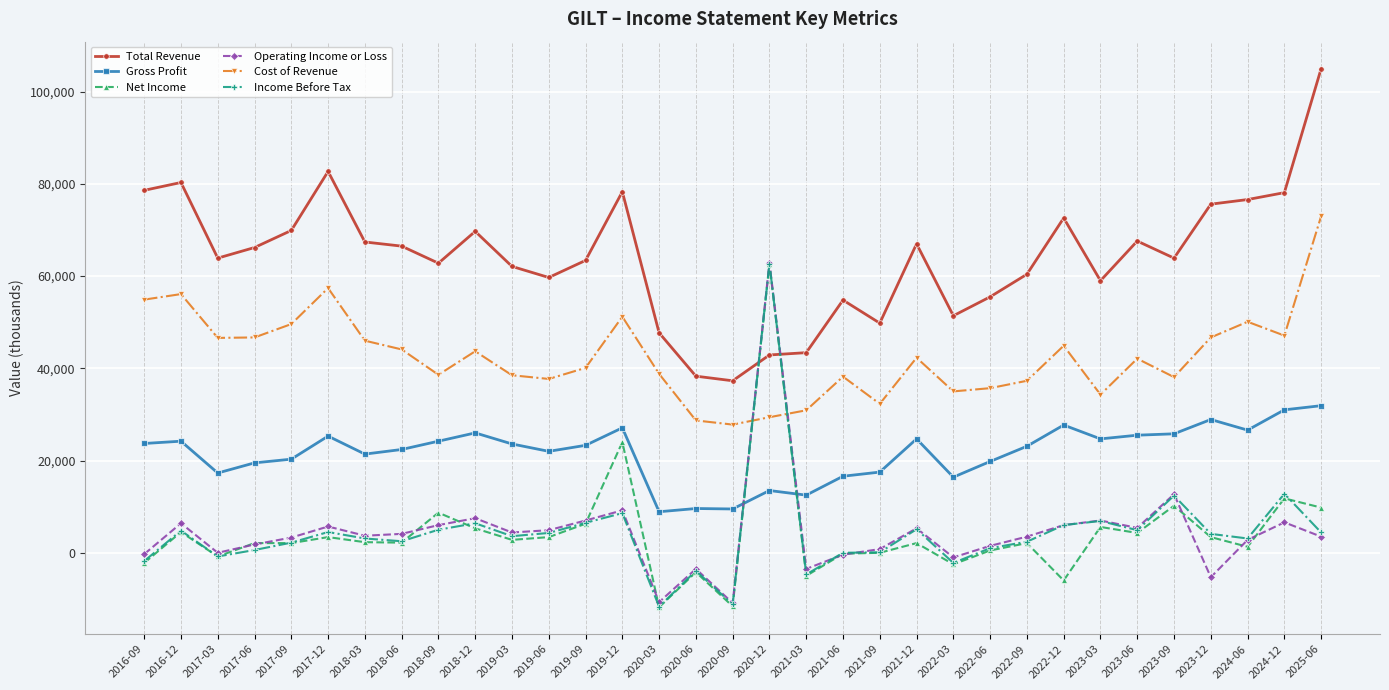

True or false: Gross Profit has a value of 6301 at 2020-12.

False